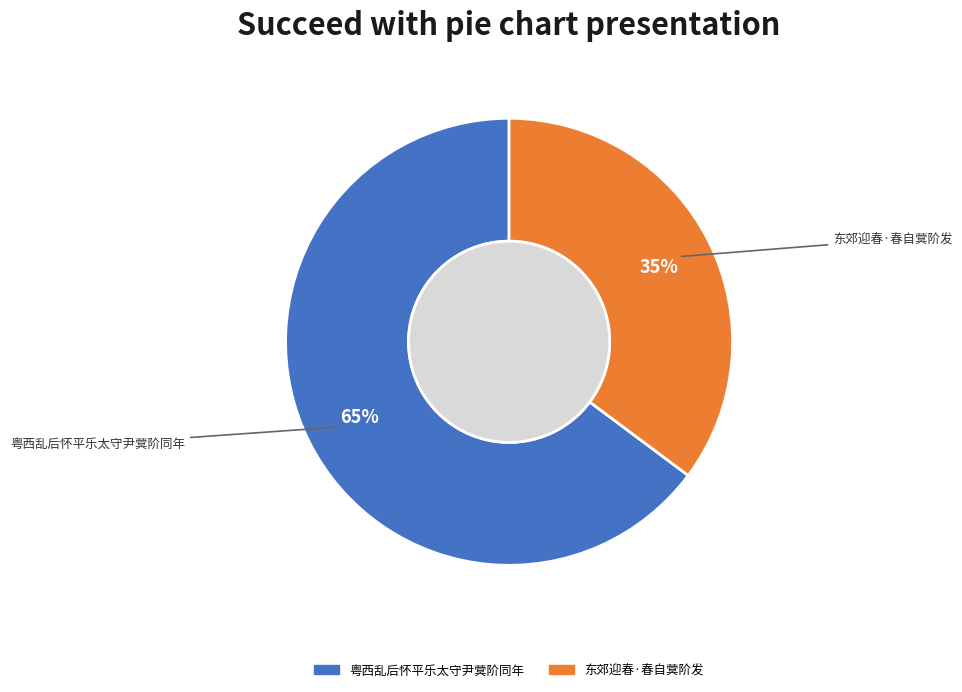

To the nearest percent, what is the difference between the largest and smallest slice percentages?

30%